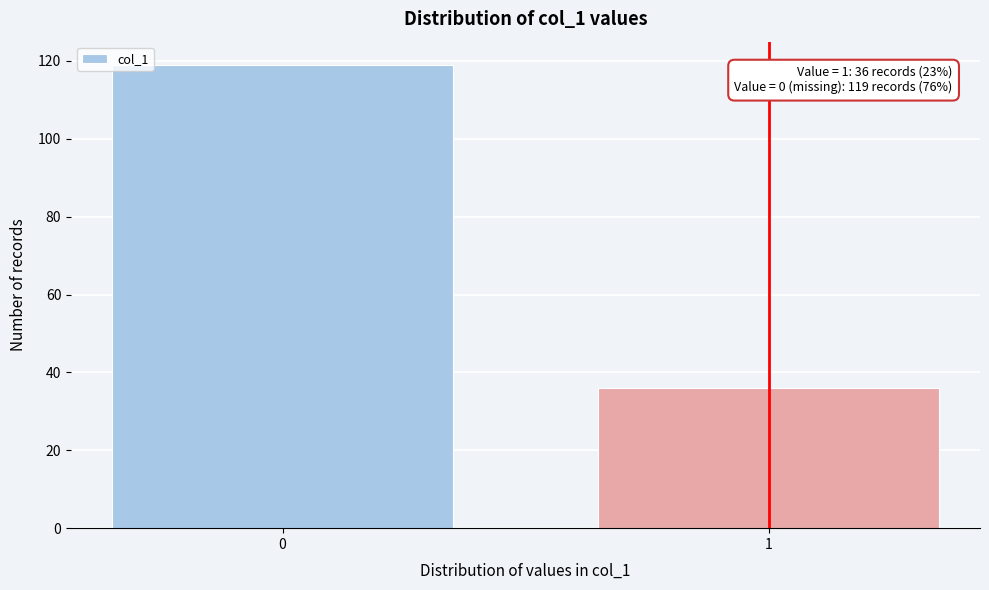

Reading left to right, what are all the values shown in this chart?

0=119	1=36